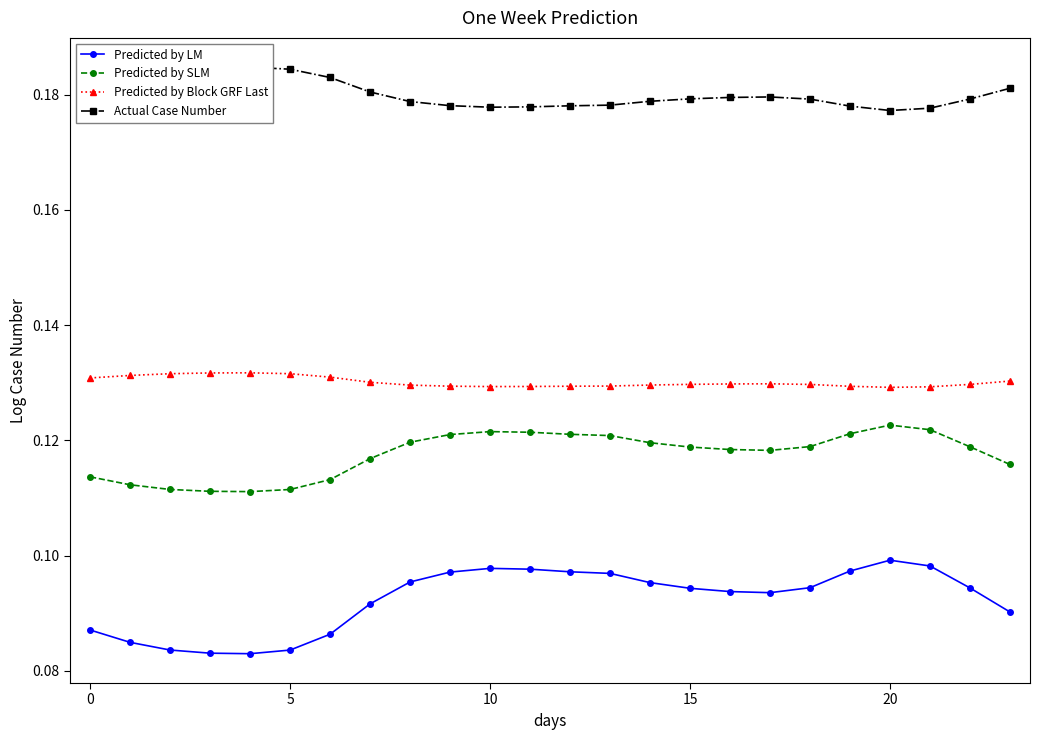

True or false: Predicted by LM and Predicted by Block GRF Last intersect in this chart.

False